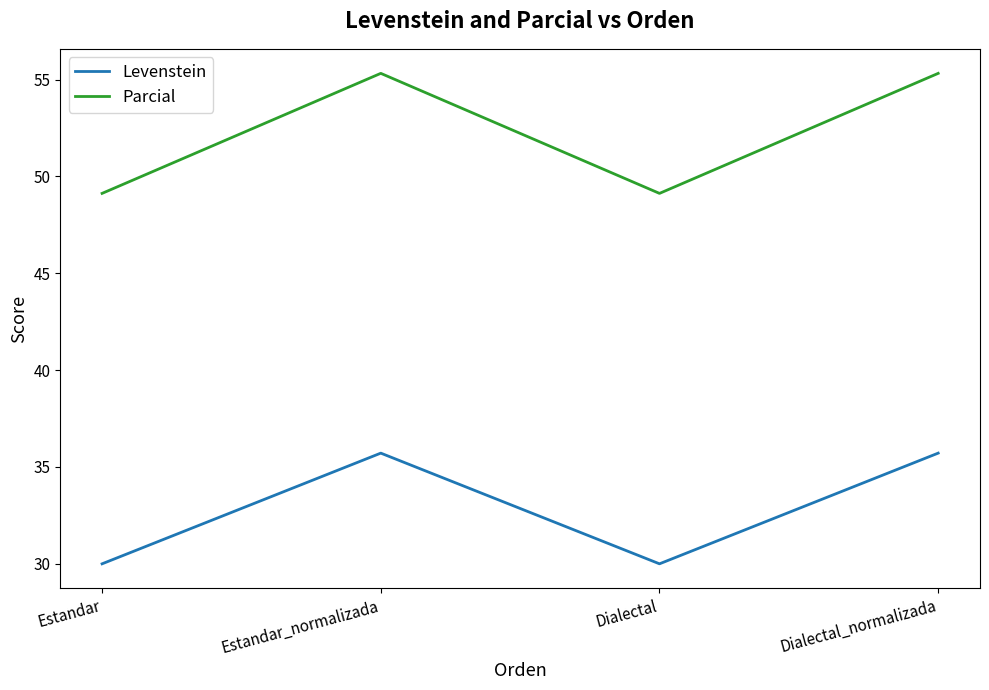

Reading left to right, transcribe all the data shown in this chart.

Levenstein: Estandar=30.0	Estandar_normalizada=35.7	Dialectal=30.0	Dialectal_normalizada=35.7
Parcial: Estandar=49.1	Estandar_normalizada=55.3	Dialectal=49.1	Dialectal_normalizada=55.3